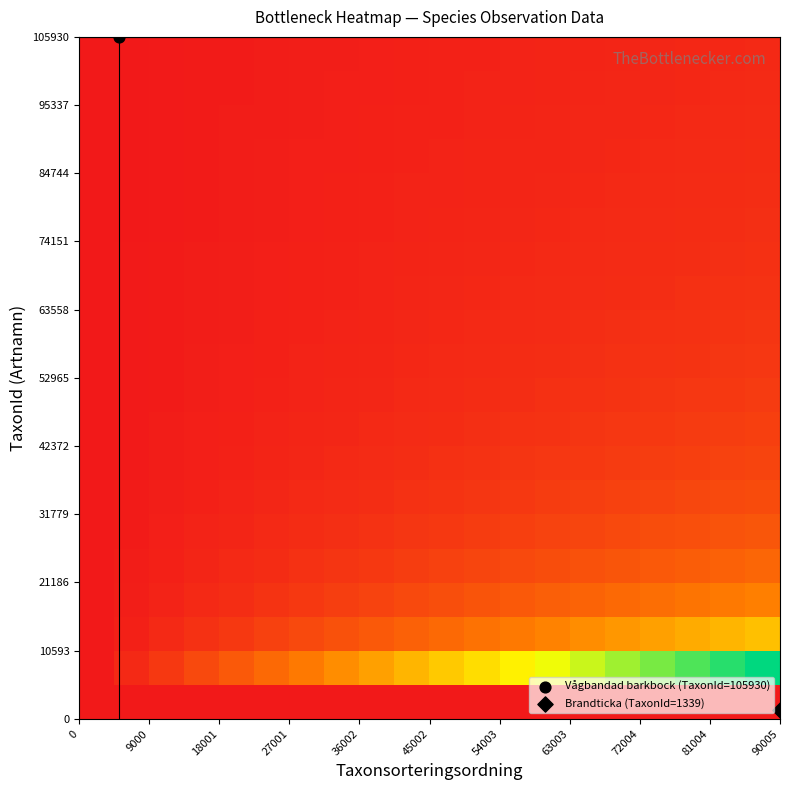

What is the greatest value displayed?

1.0